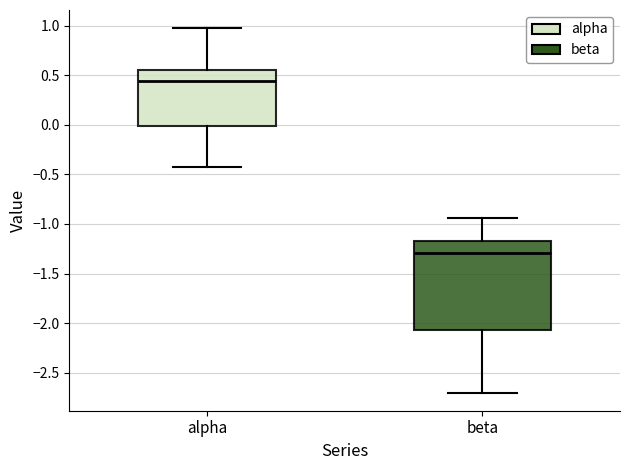

Which box has the lowest median line?

beta